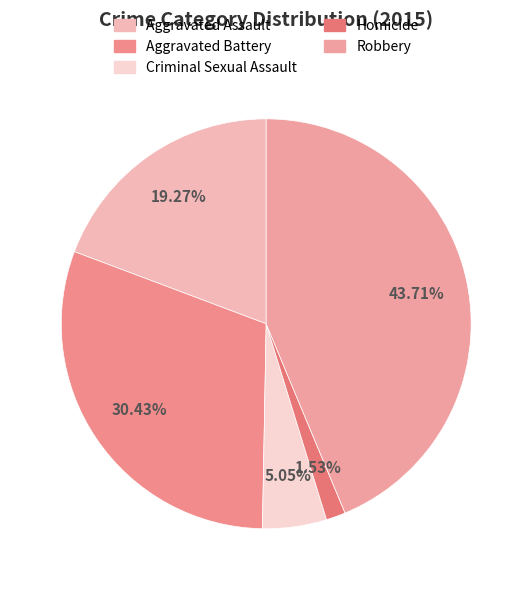

Rank the categories by value from lowest to highest.

Homicide, Criminal Sexual Assault, Aggravated Assault, Aggravated Battery, Robbery